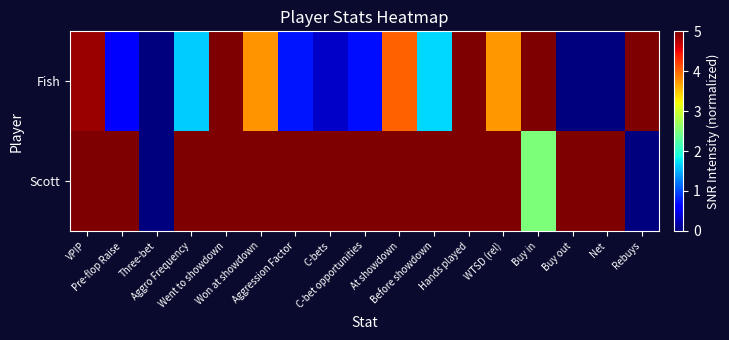

Which category has the highest value across all series?

Went to showdown